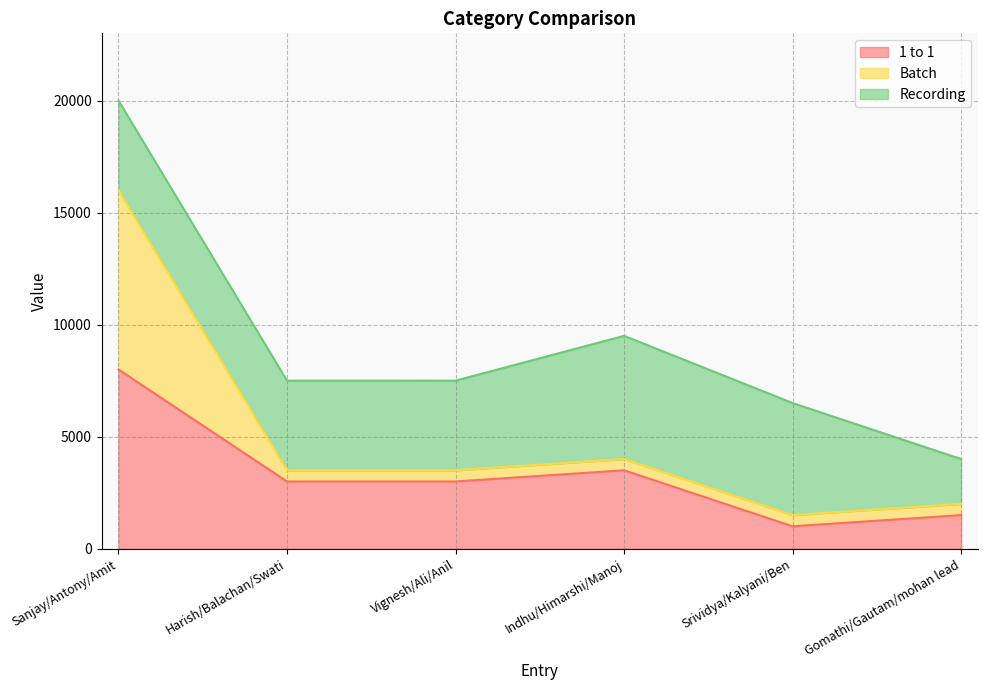

What is the total value across all series at Srividya/Kalyani/Ben?

6500